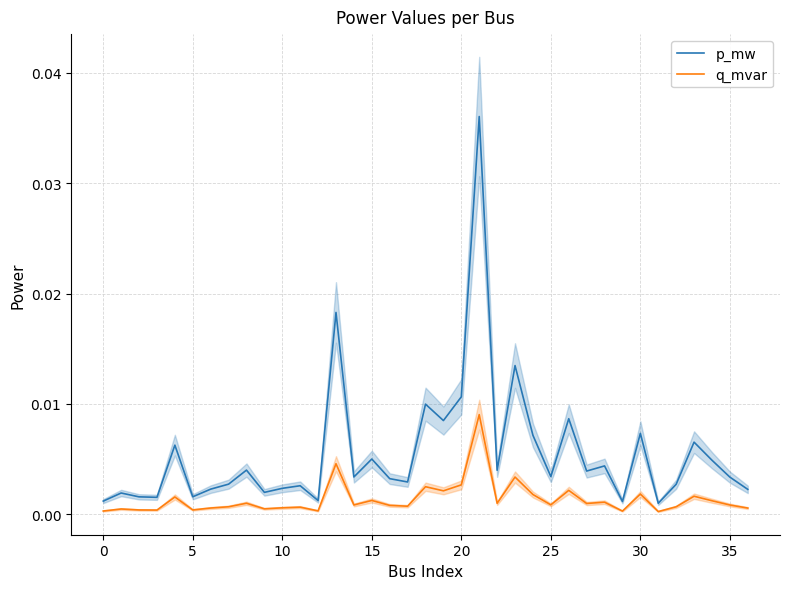

At how many categories does at least one series exceed 0?

37